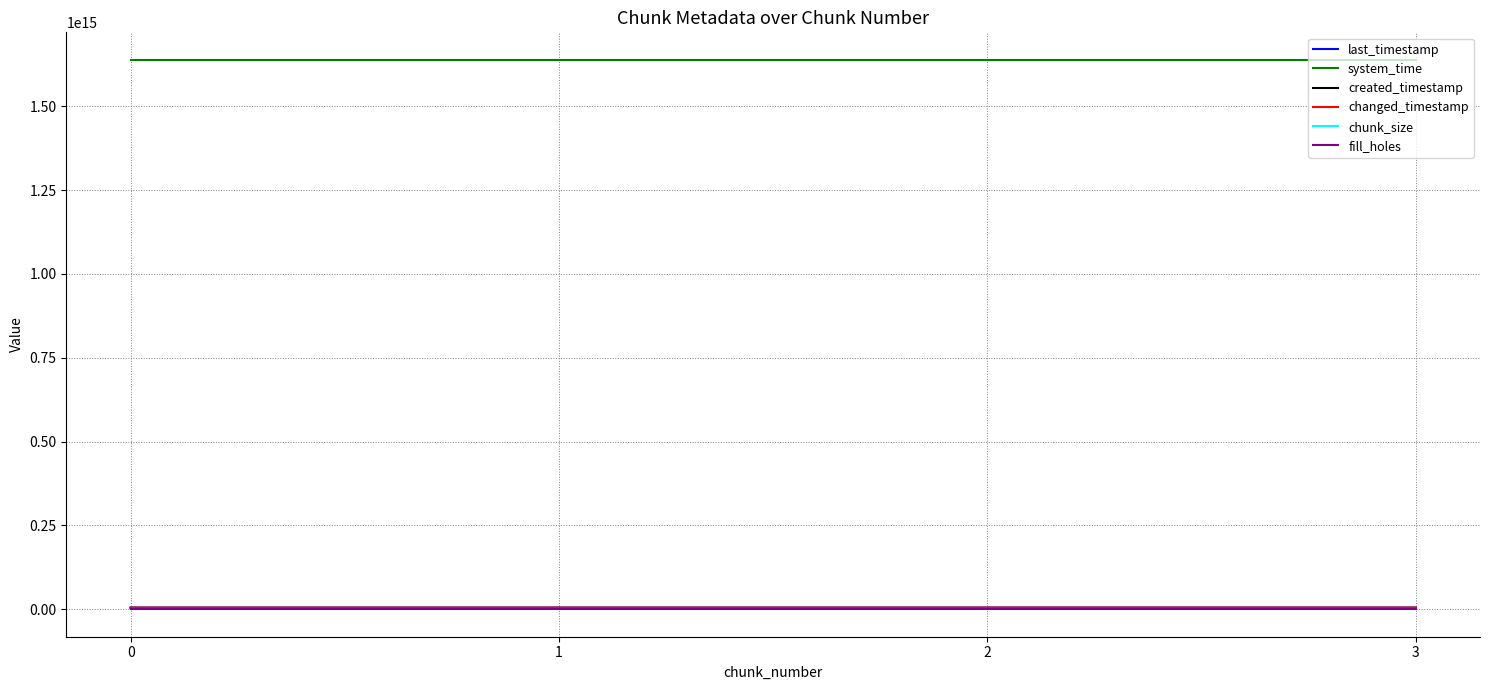

Read the chunk_size value at 3.

1